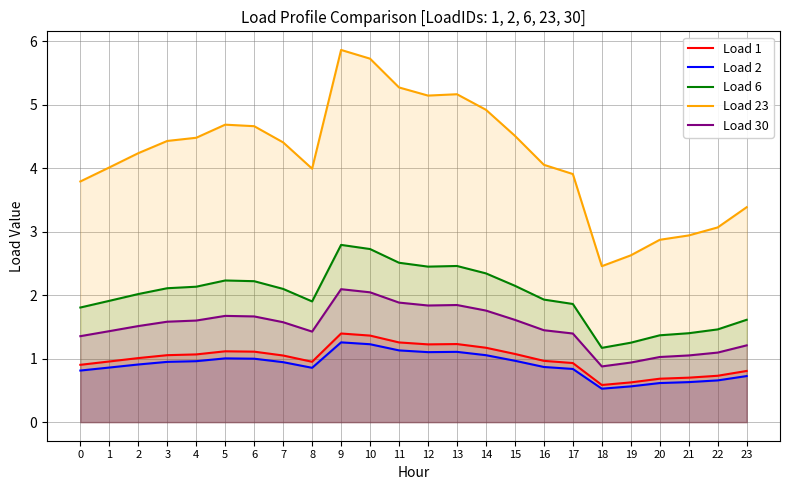

Reading left to right, what are all the values shown in this chart?

Load 1: 0.9	1.0	1.0	1.1	1.1	1.1	1.1	1.0	1.0	1.4	1.4	1.3	1.2	1.2	1.2	1.1	1.0	0.9	0.6	0.6	0.7	0.7	0.7	0.8
Load 2: 0.8	0.9	0.9	0.9	1.0	1.0	1.0	0.9	0.9	1.3	1.2	1.1	1.1	1.1	1.1	1.0	0.9	0.8	0.5	0.6	0.6	0.6	0.7	0.7
Load 6: 1.8	1.9	2.0	2.1	2.1	2.2	2.2	2.1	1.9	2.8	2.7	2.5	2.4	2.5	2.3	2.1	1.9	1.9	1.2	1.3	1.4	1.4	1.5	1.6
Load 23: 3.8	4.0	4.2	4.4	4.5	4.7	4.7	4.4	4.0	5.9	5.7	5.3	5.1	5.2	4.9	4.5	4.1	3.9	2.5	2.6	2.9	2.9	3.1	3.4
Load 30: 1.4	1.4	1.5	1.6	1.6	1.7	1.7	1.6	1.4	2.1	2.0	1.9	1.8	1.8	1.8	1.6	1.4	1.4	0.9	0.9	1.0	1.1	1.1	1.2